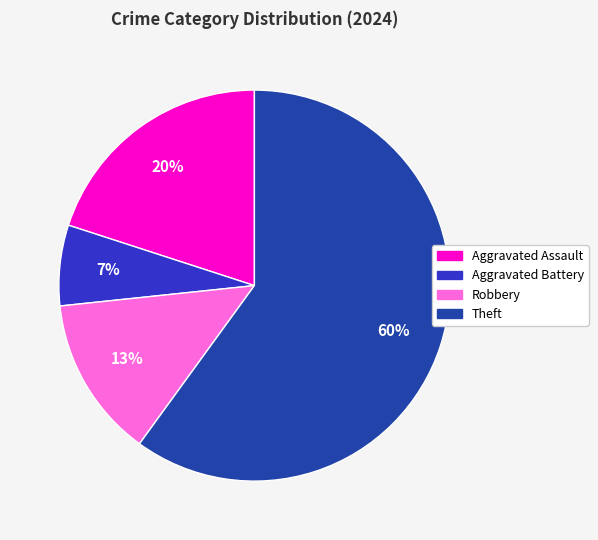

Is there any slice that represents more than half of the pie?

Yes